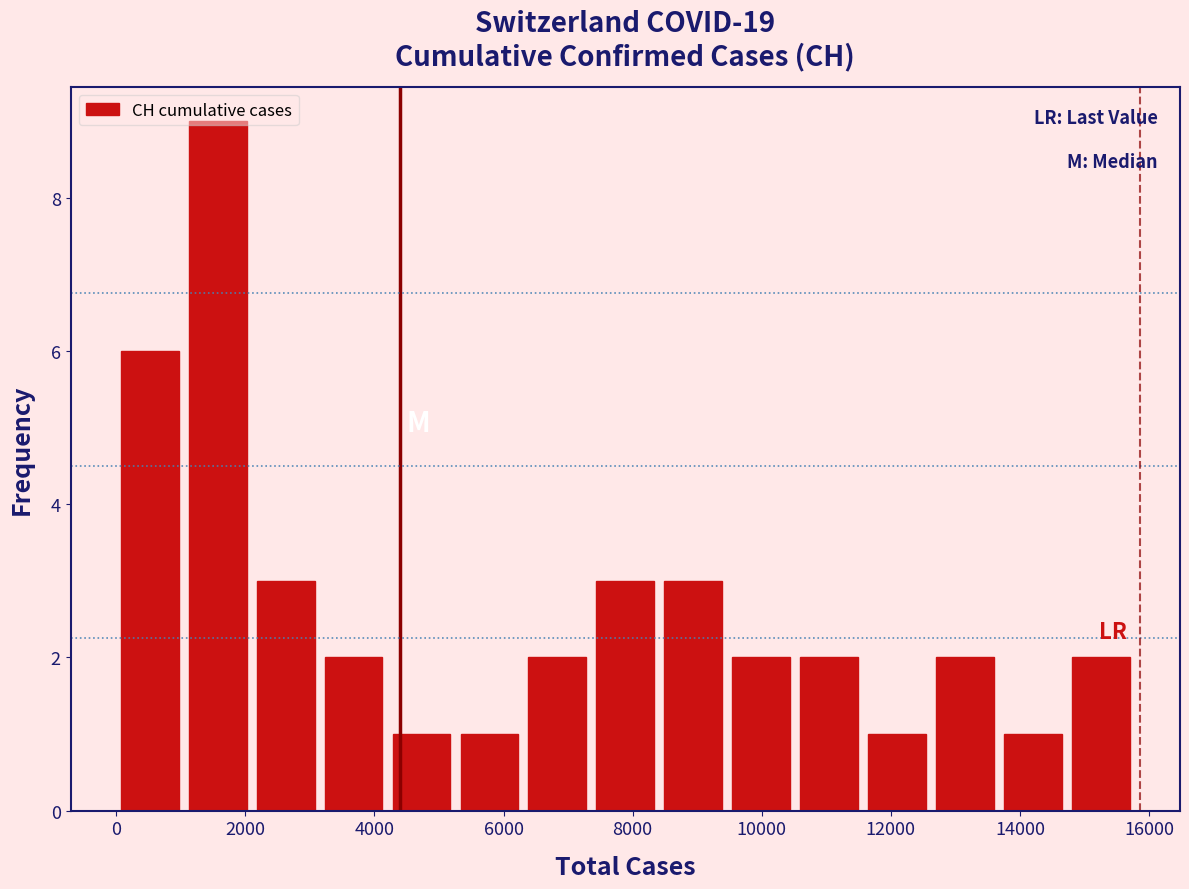

Over which range of the x-axis is the bar tallest?

1200 to 2200